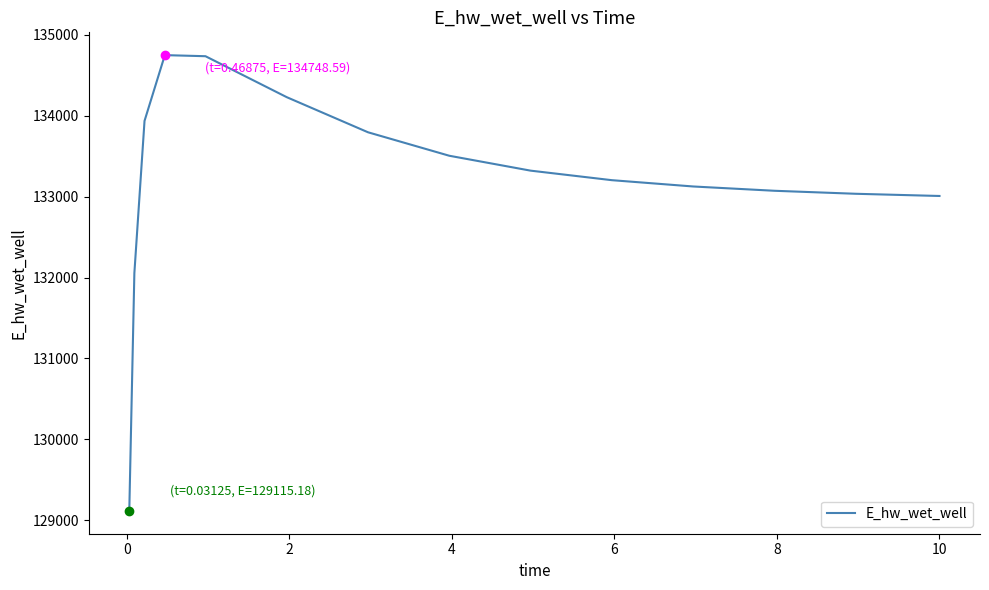

What is the minimum value shown in the chart?

129115.2